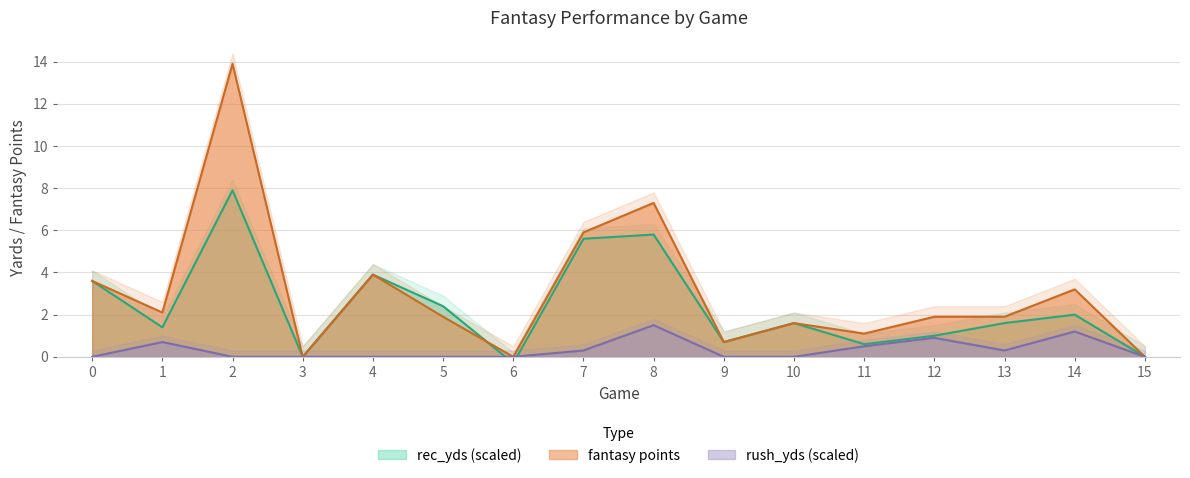

What is the approximate value of fantasy points at 0?

3.6